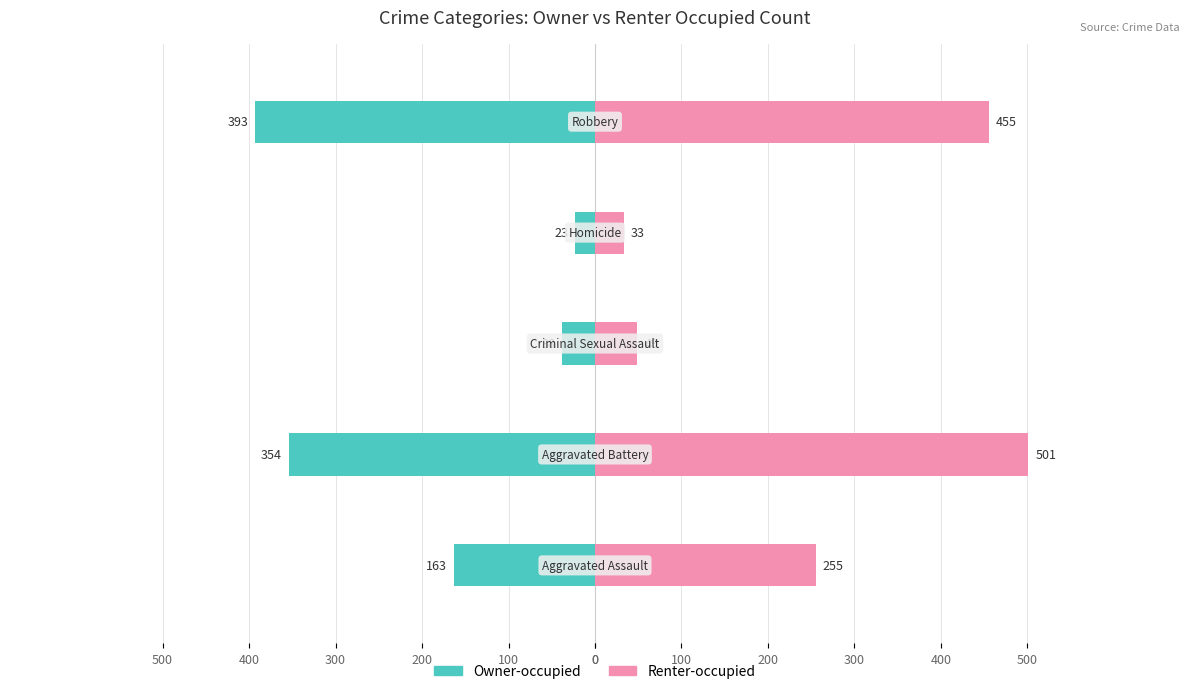

Which has a higher value, 100 or 300?

300